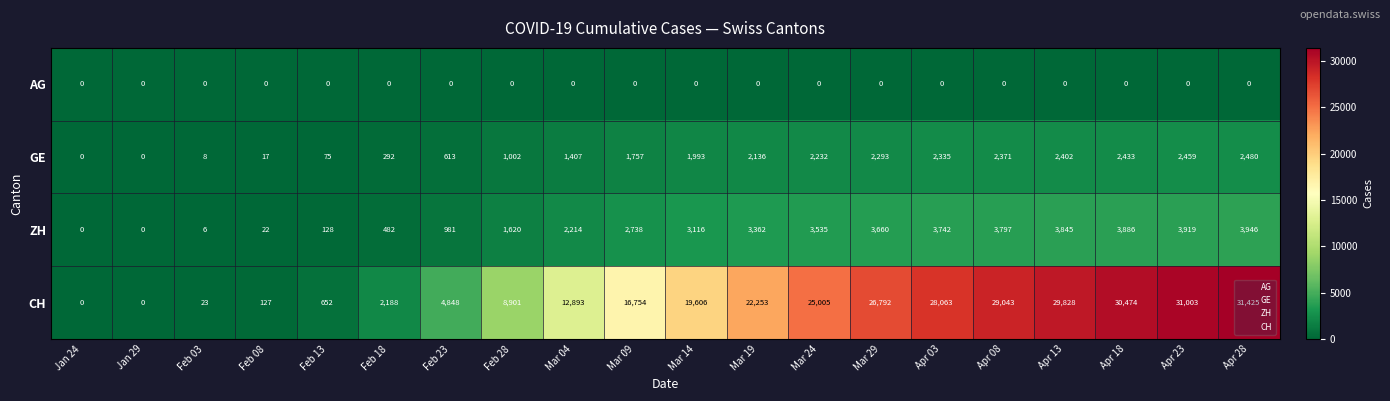

At which category is the sum across all series the highest?

Apr 28